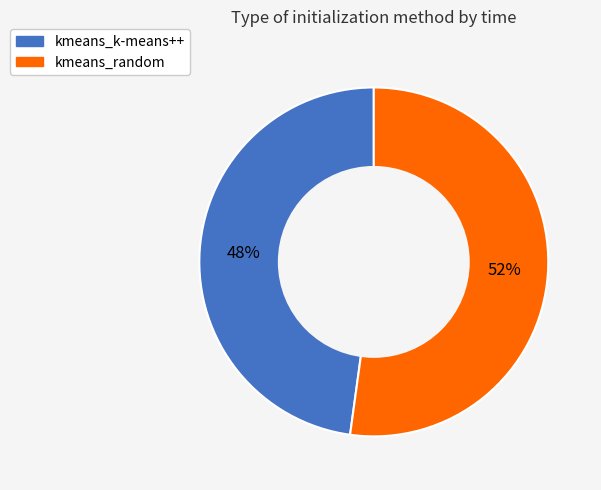

What is the ratio of the value at kmeans_random to the value at kmeans_k-means++?

1.1